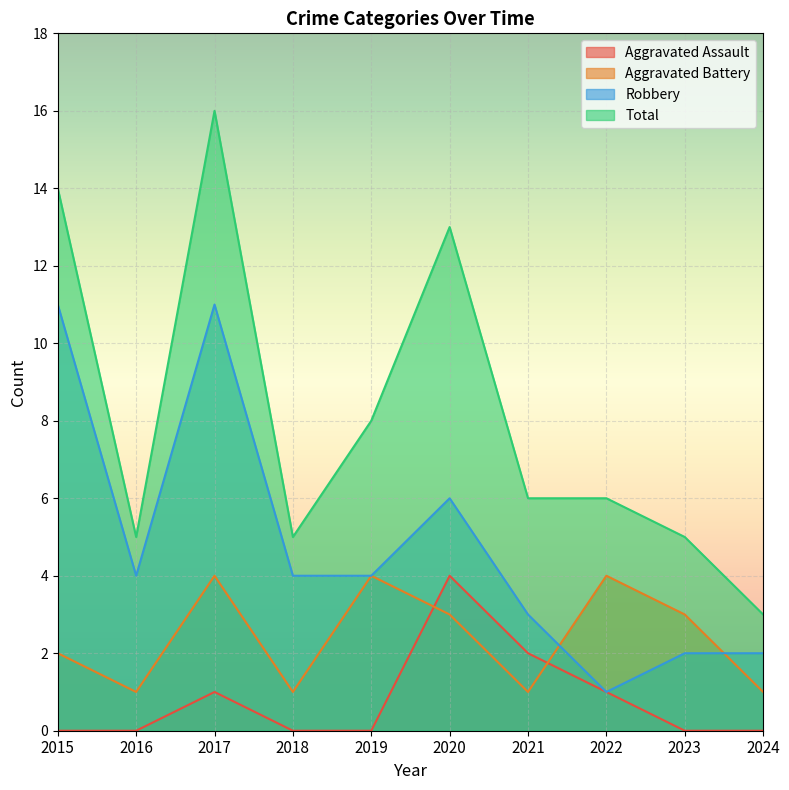

Rank the series at 2021 from highest to lowest value.

Total, Robbery, Aggravated Assault, Aggravated Battery